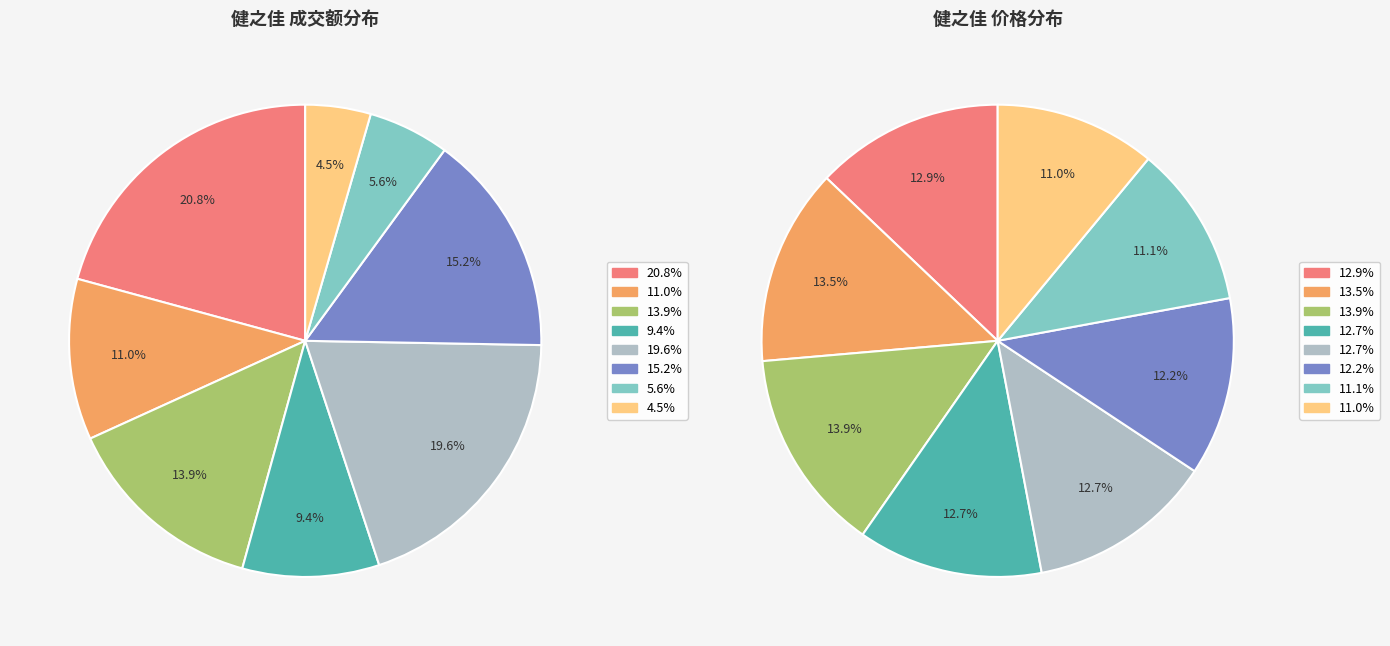

How many slices are in this pie chart?

8